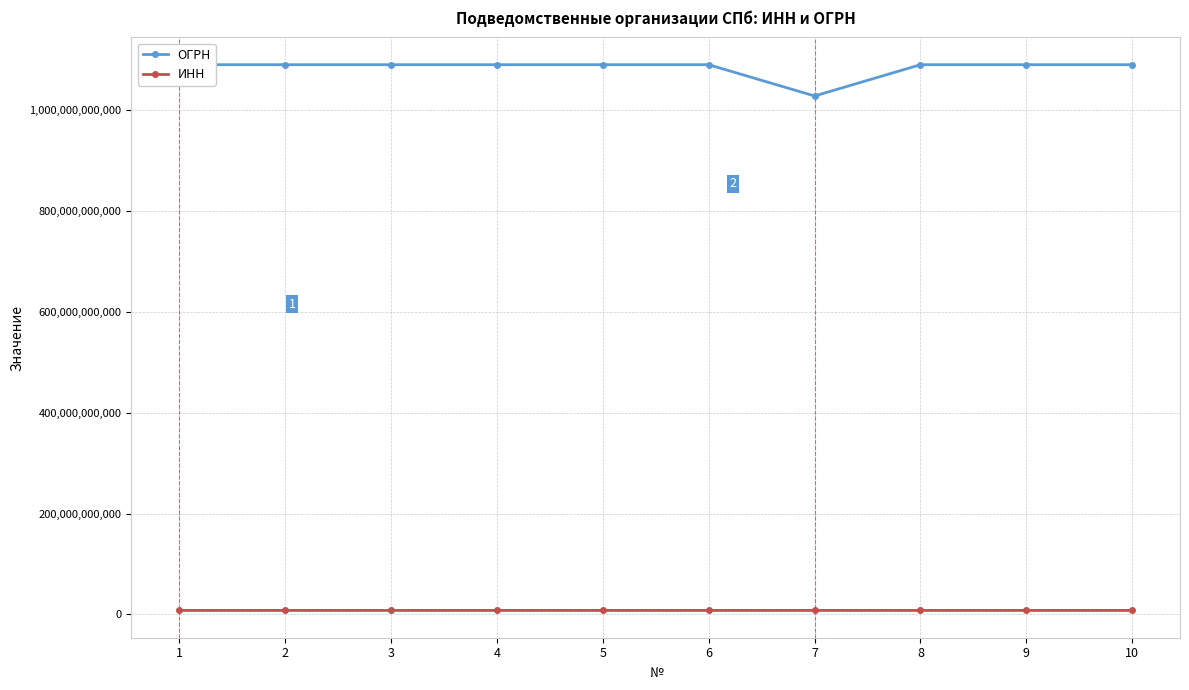

True or false: ОГРН and ИНН intersect in this chart.

False